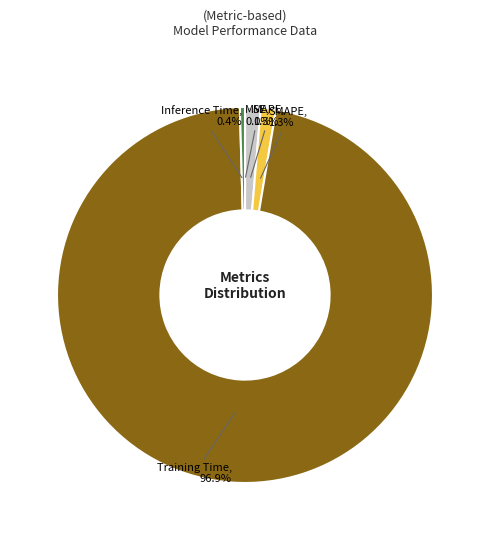

Which has a higher value, Training Time or SMAPE?

Training Time